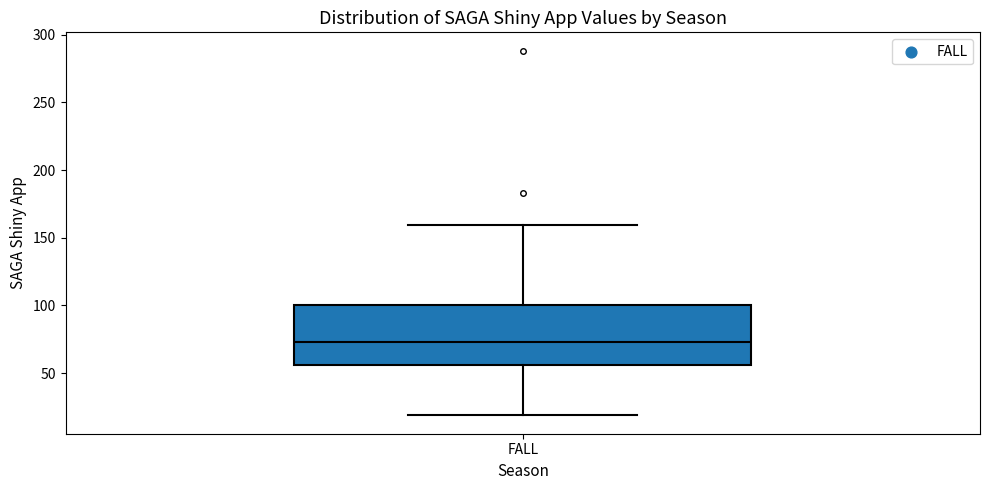

Where does the median line of the box for FALL sit on the y-axis? The values are not printed on the chart, so give them approximately, as read against the axis.

75